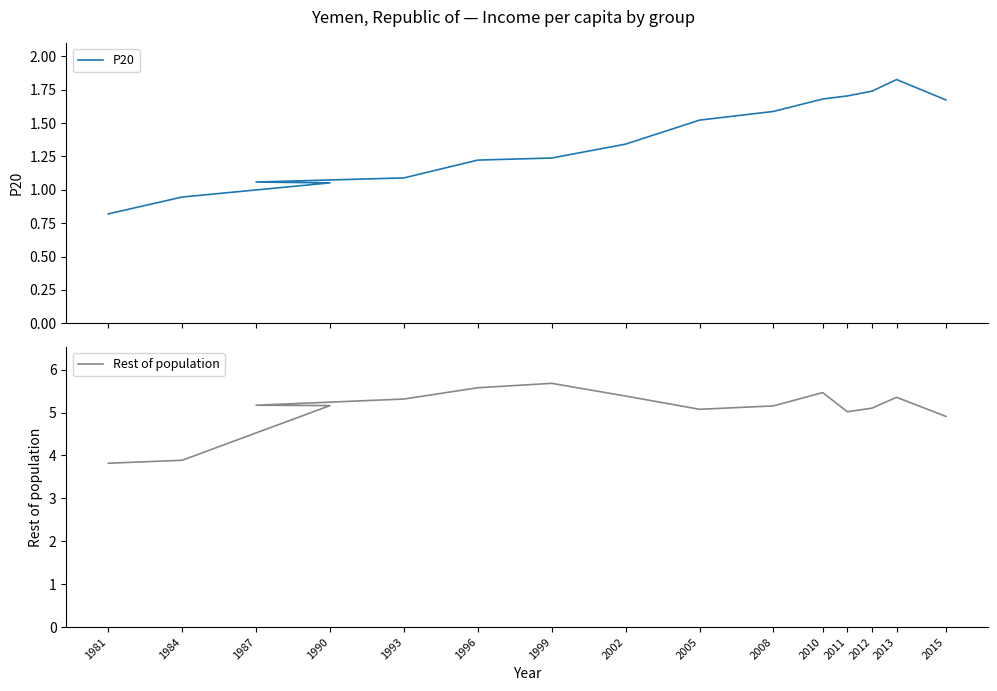

At 1981, list the series in order from smallest to largest.

P20, Rest of population